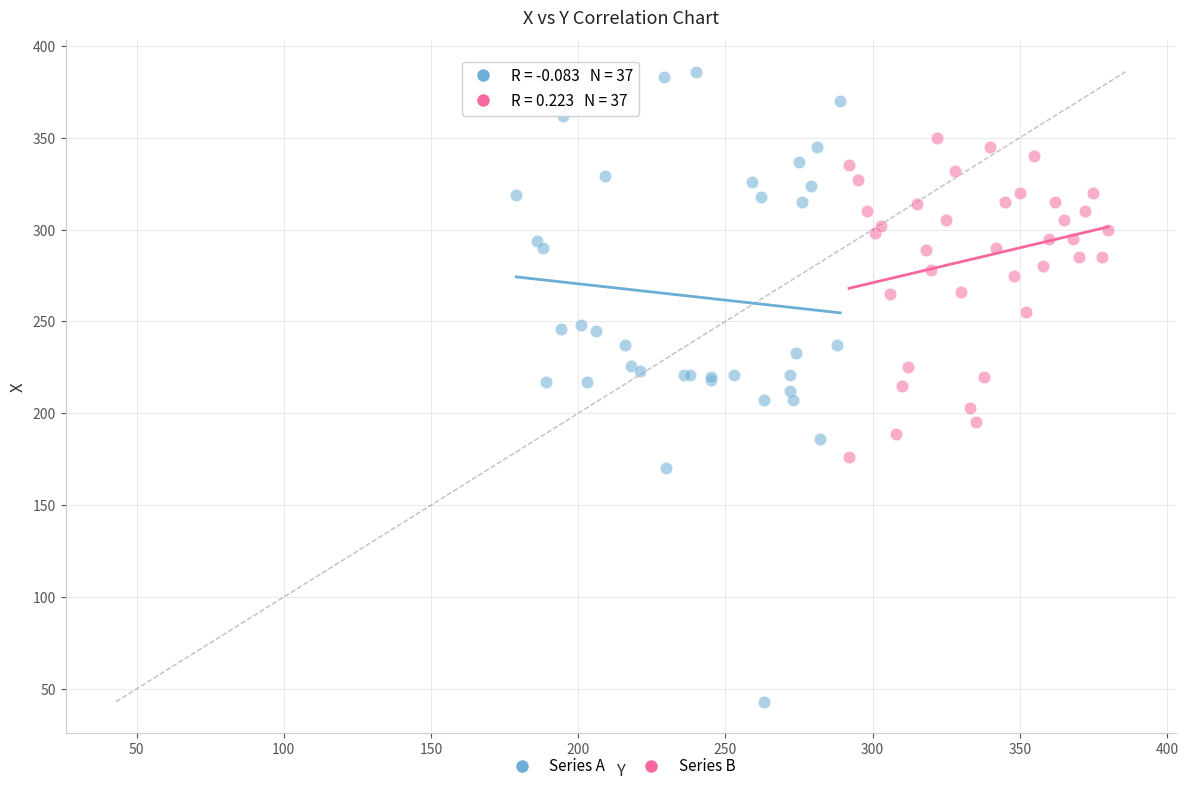

Which series has the largest Y range (max minus min)?

Series A